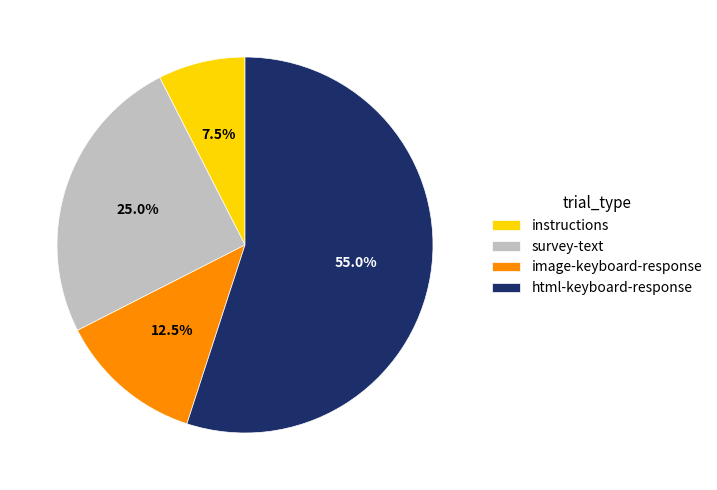

How much of the chart is everything except instructions?

92.5%